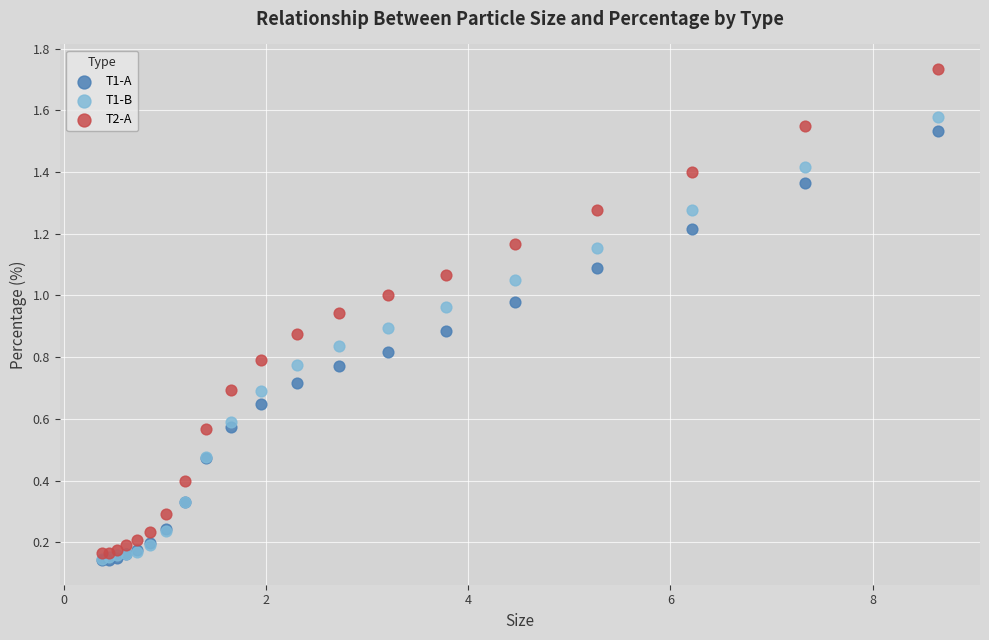

What are all the series names shown in the legend?

T1-A, T1-B, T2-A